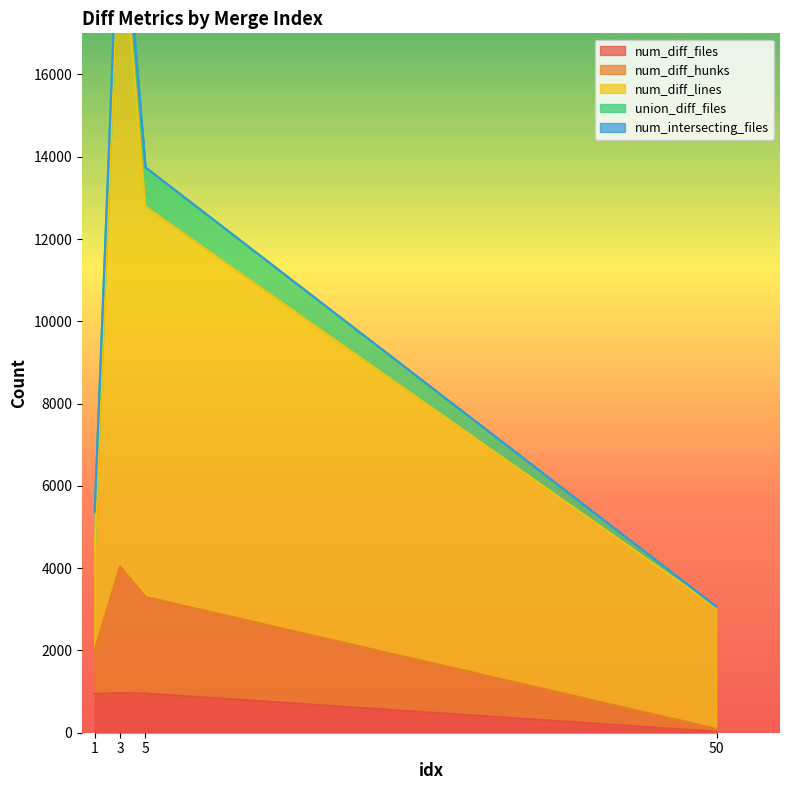

True or false: num_diff_files has more than 1 interior local peaks.

False